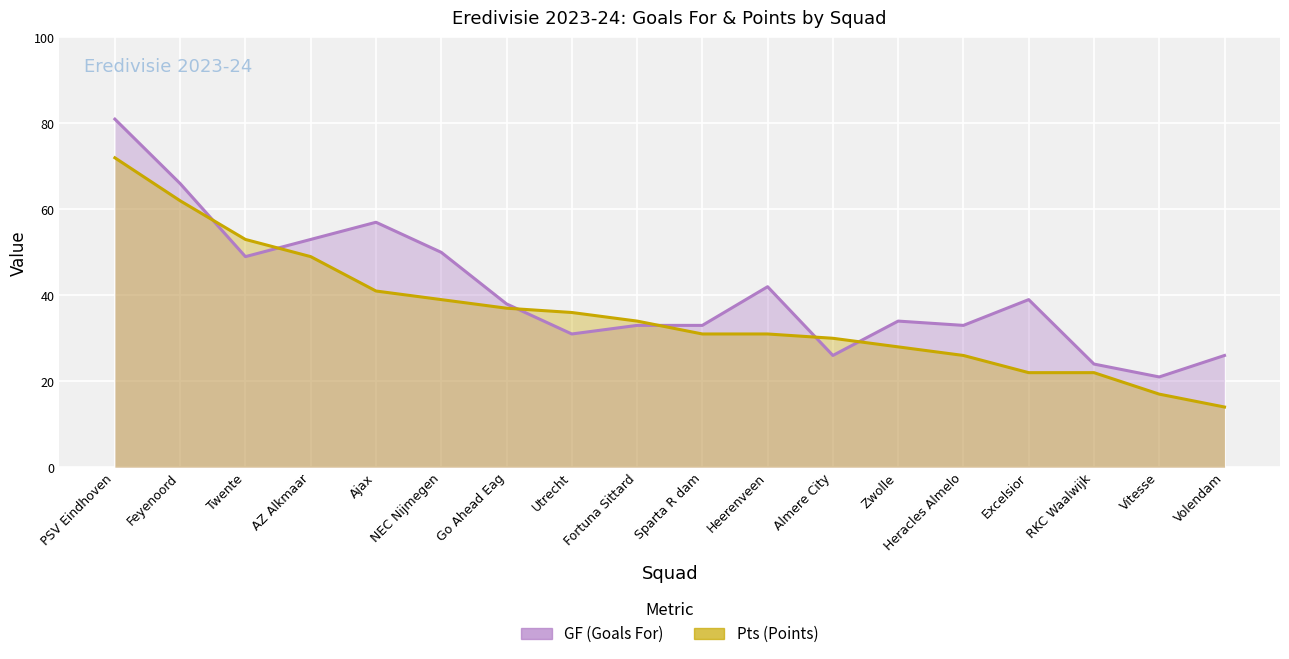

Which series has the largest range (max minus min)?

GF